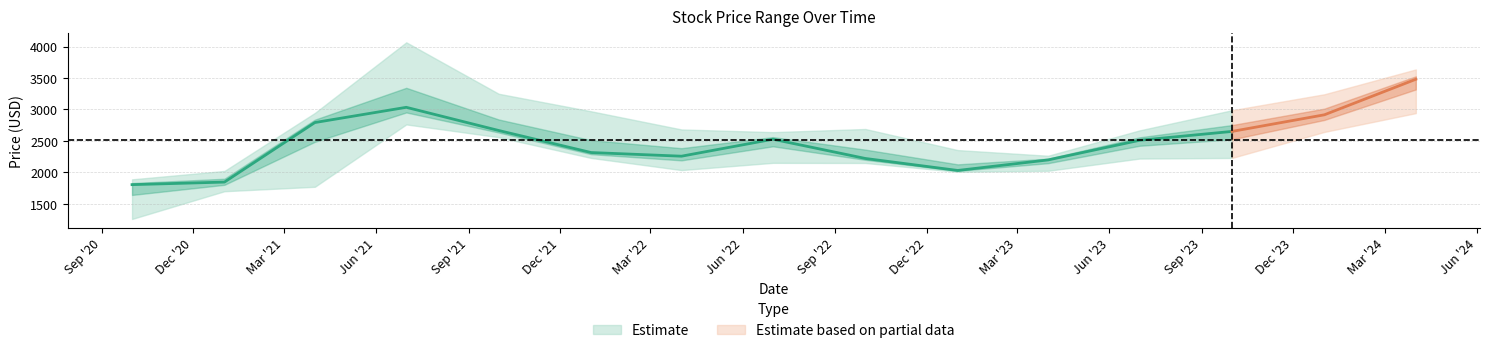

Reading left to right, transcribe all the data shown in this chart.

Close: 2020-10-01=1805.7	2021-01-01=1846.4	2021-04-01=2792.4	2021-07-01=3034.6	2021-10-01=2666.1	2022-01-01=2315.9	2022-04-01=2257.8	2022-07-01=2527.4	2022-10-01=2221.6	2023-01-01=2030.9	2023-04-01=2198.6	2023-07-01=2510.6	2023-10-01=2651.4	2024-01-01=2915.6	2024-04-01=3480.1
High: 2020-10-01=1890.0	2021-01-01=2023.3	2021-04-01=2945.0	2021-07-01=4067.4	2021-10-01=3250.0	2022-01-01=2971.5	2022-04-01=2682.8	2022-07-01=2640.0	2022-10-01=2690.0	2023-01-01=2355.0	2023-04-01=2265.0	2023-07-01=2667.9	2023-10-01=2988.0	2024-01-01=3242.0	2024-04-01=3636.4
Low: 2020-10-01=1260.0	2021-01-01=1701.0	2021-04-01=1771.5	2021-07-01=2762.6	2021-10-01=2560.1	2022-01-01=2230.0	2022-04-01=2037.2	2022-07-01=2152.0	2022-10-01=2150.0	2023-01-01=2010.0	2023-04-01=2026.2	2023-07-01=2220.1	2023-10-01=2230.0	2024-01-01=2643.3	2024-04-01=2942.1